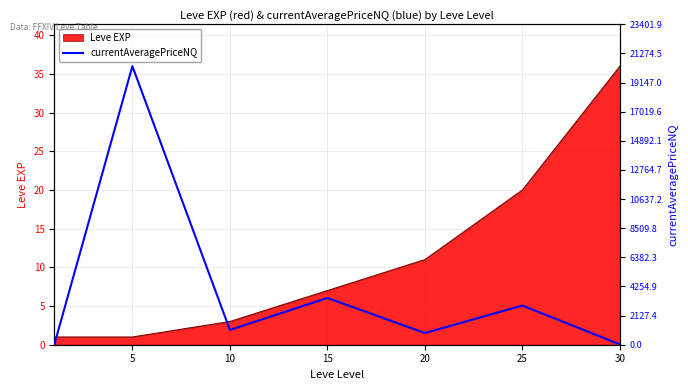

At which category does the chart reach its peak across all series?

5